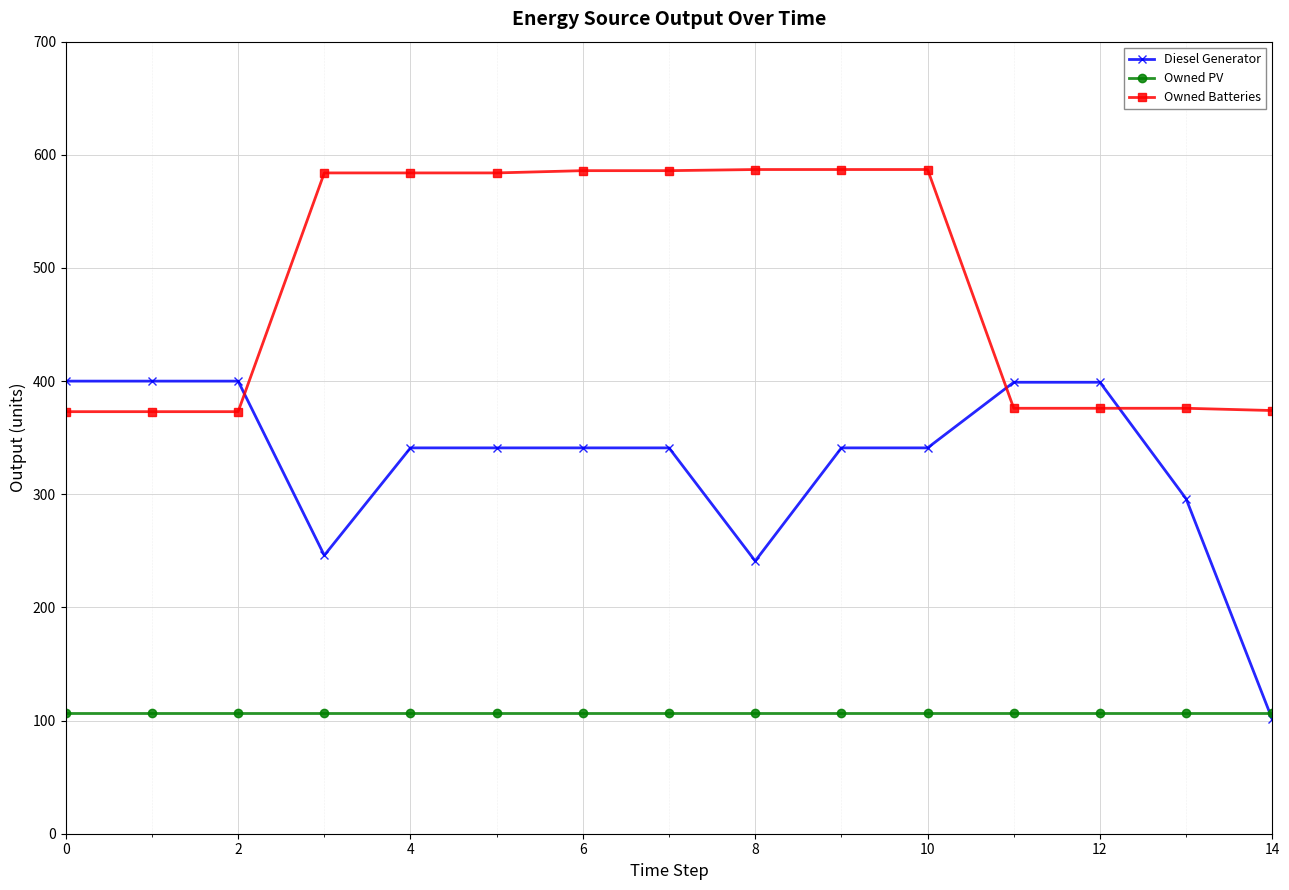

How many data points does each series have?

15